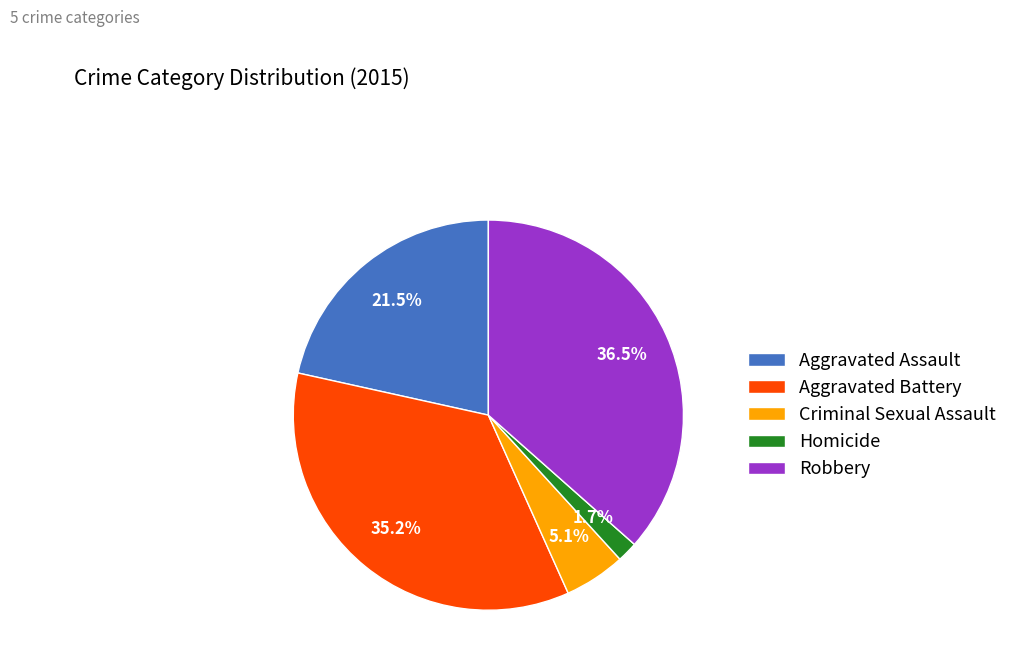

Does Criminal Sexual Assault represent more than half of the total?

No